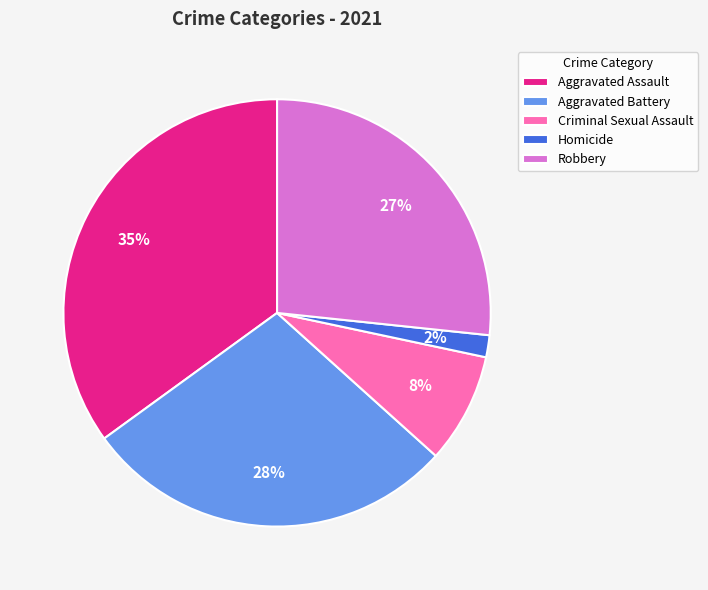

Rank the categories by value from lowest to highest.

Homicide, Criminal Sexual Assault, Robbery, Aggravated Battery, Aggravated Assault